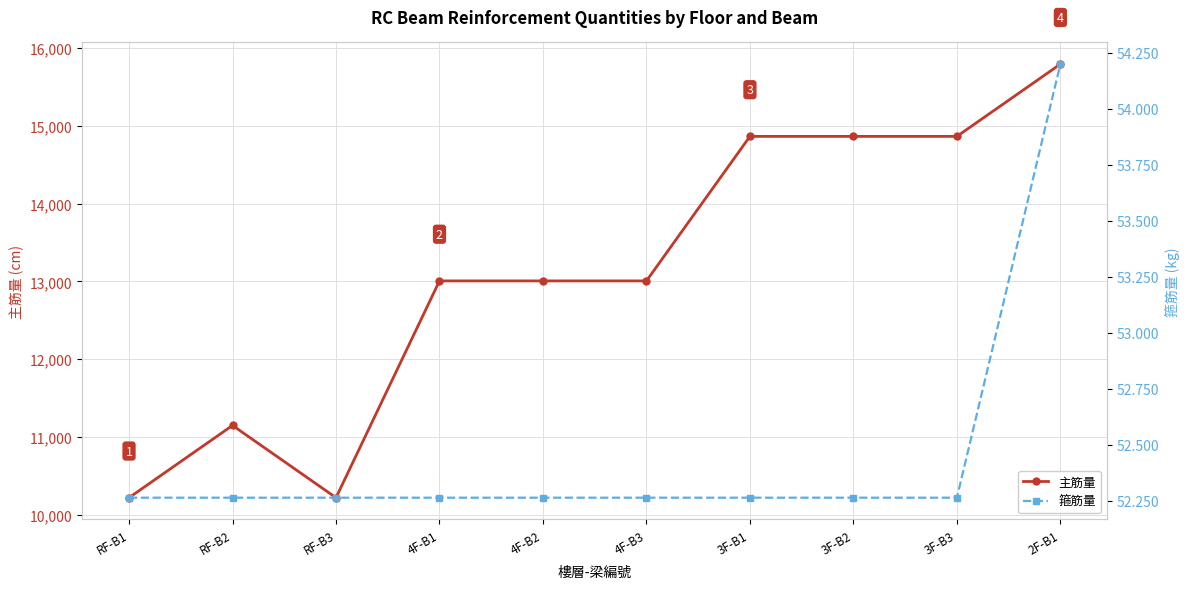

At 3F-B2, list the series in order from smallest to largest.

箍筋量, 主筋量